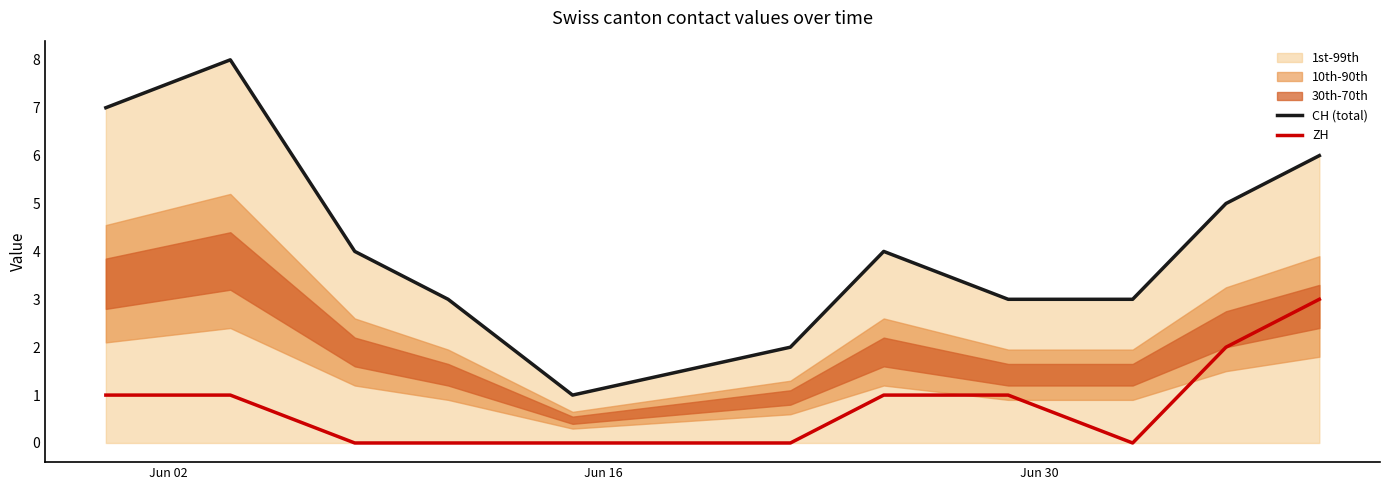

True or false: ZH and CH (total) intersect in this chart.

False